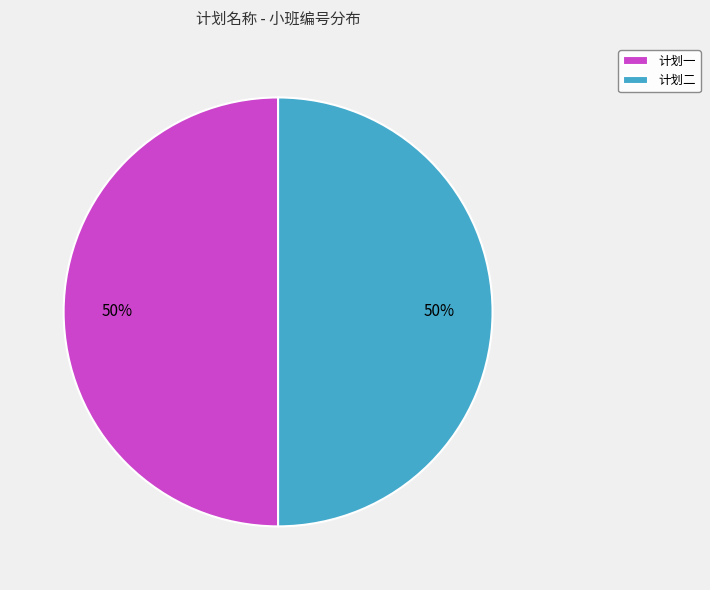

Approximately how many times larger is the value at 计划二 compared to 计划一?

1.0